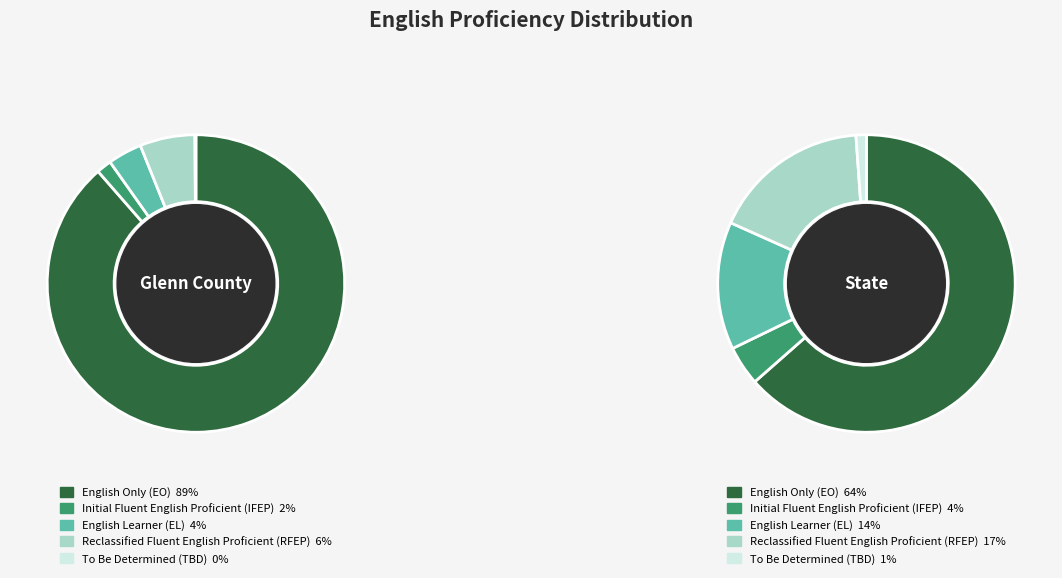

Is it true that English Only (EO) is 70% of the pie?

False